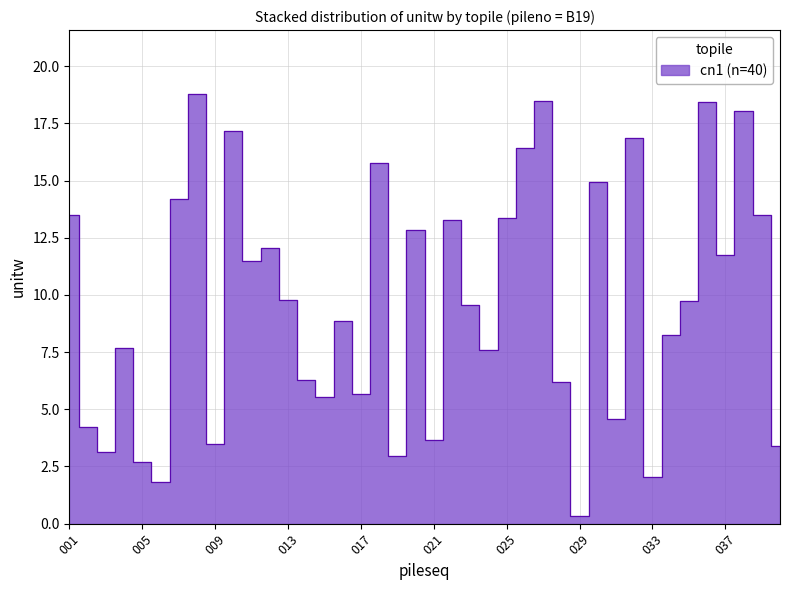

How many interior local valleys (lower than both neighbors) does the data have?

13